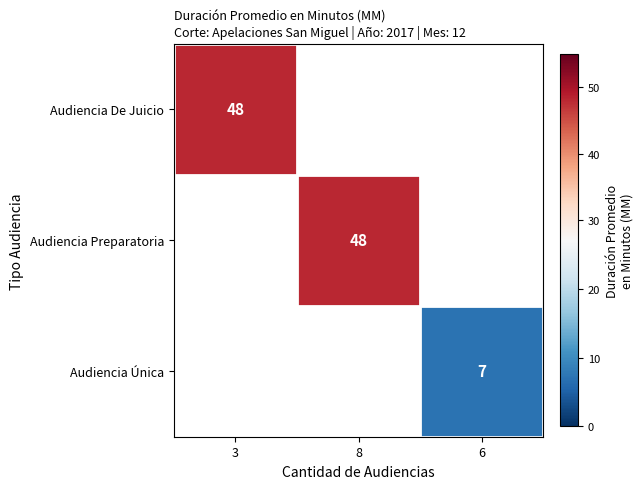

Which label corresponds to the smallest value in the chart?

6